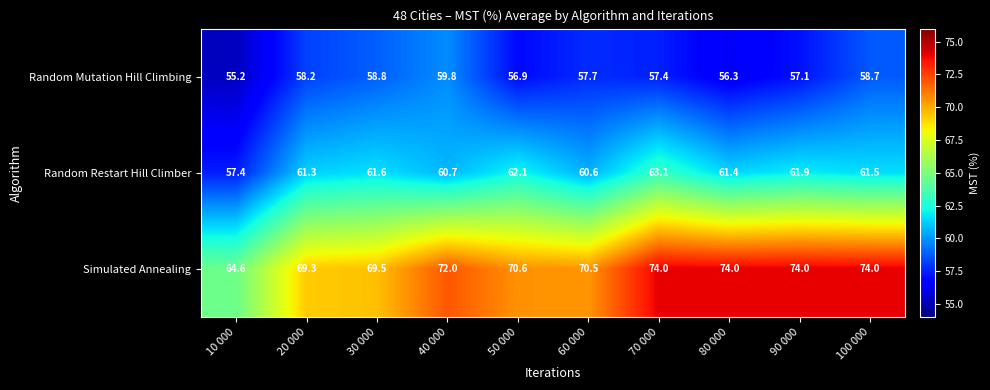

The value of Simulated Annealing at 50 000 is 124.6. True or false?

False